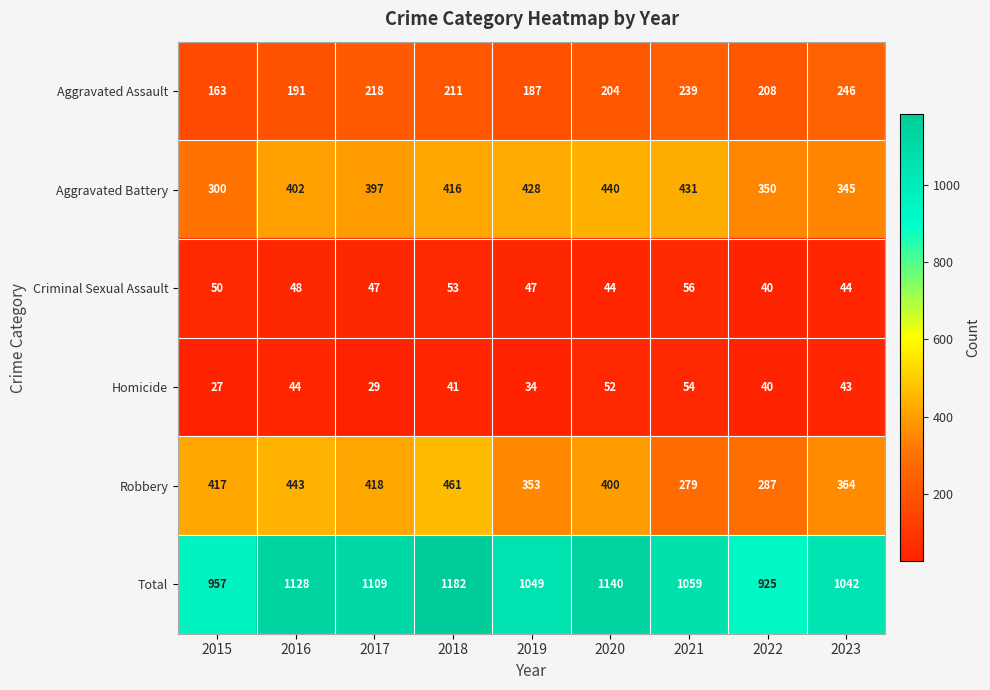

At which category is the sum across all series the highest?

2018